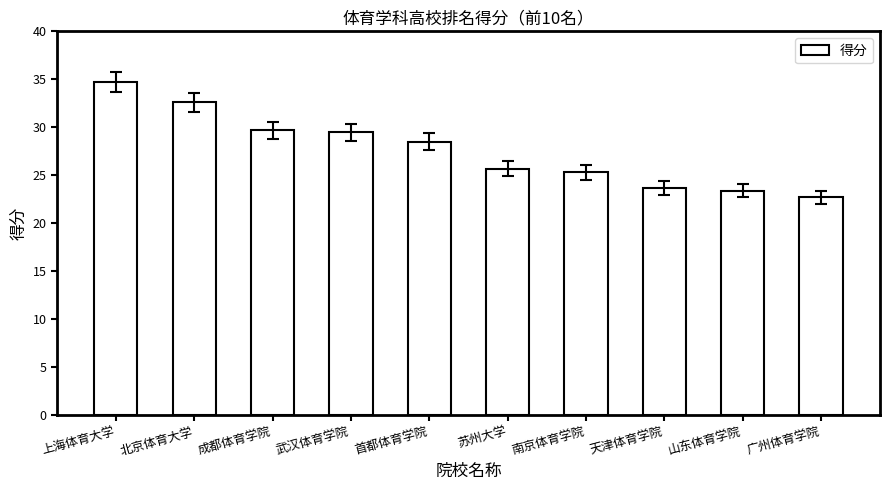

How many data points are above 28?

5